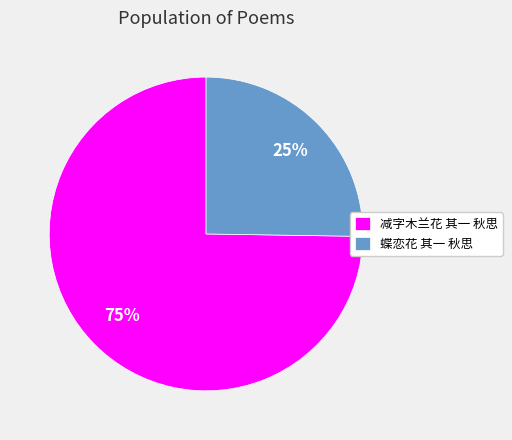

Which slice is the smallest?

蝶恋花 其一 秋思